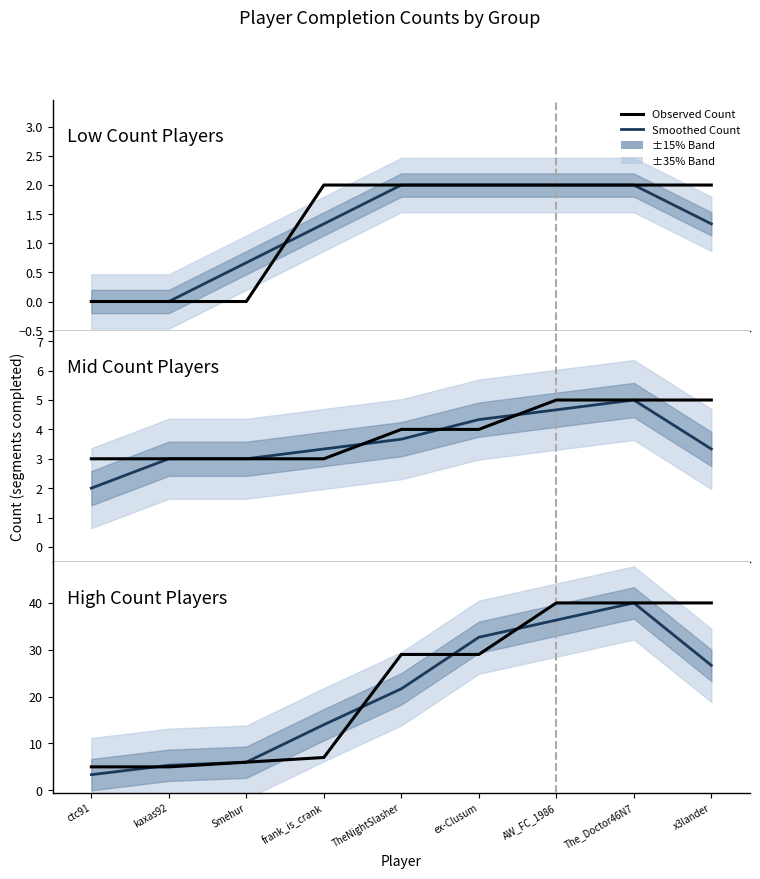

List the series in order of their overall mean, lowest first.

Smoothed Count, Observed Count